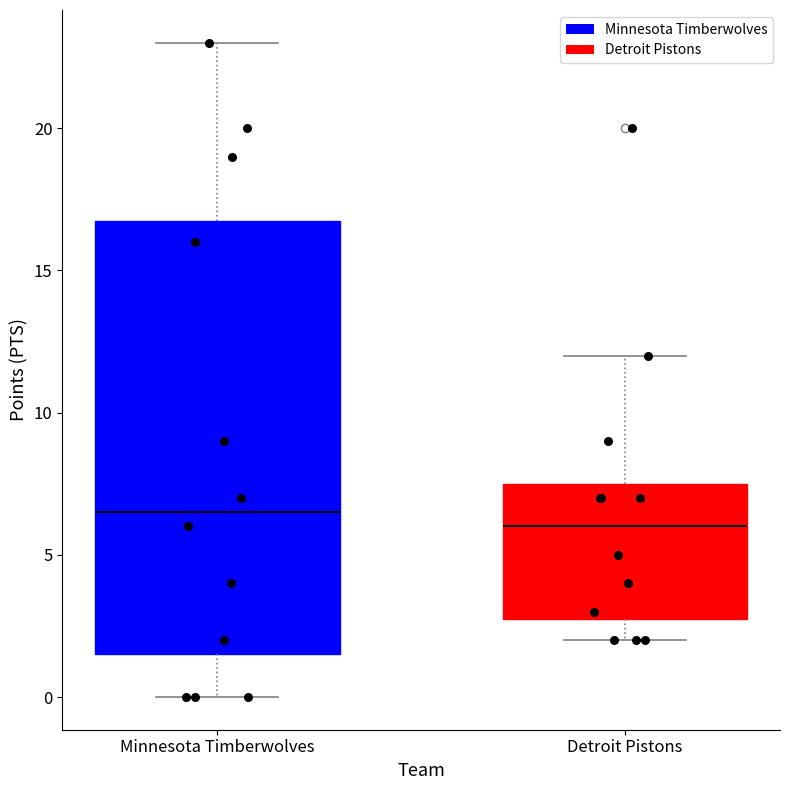

Reading left to right, transcribe this box plot: for each box, give where its median line is, the range the box spans, and where its two whiskers end, as read against the y-axis. The values are not printed on the chart, so give them approximately, as read against the axis.

Minnesota Timberwolves: median 6.5, box 1.5 to 17.0, whiskers 0.0 to 23.0
Detroit Pistons: median 6.0, box 3.0 to 7.5, whiskers 2.0 to 12.0